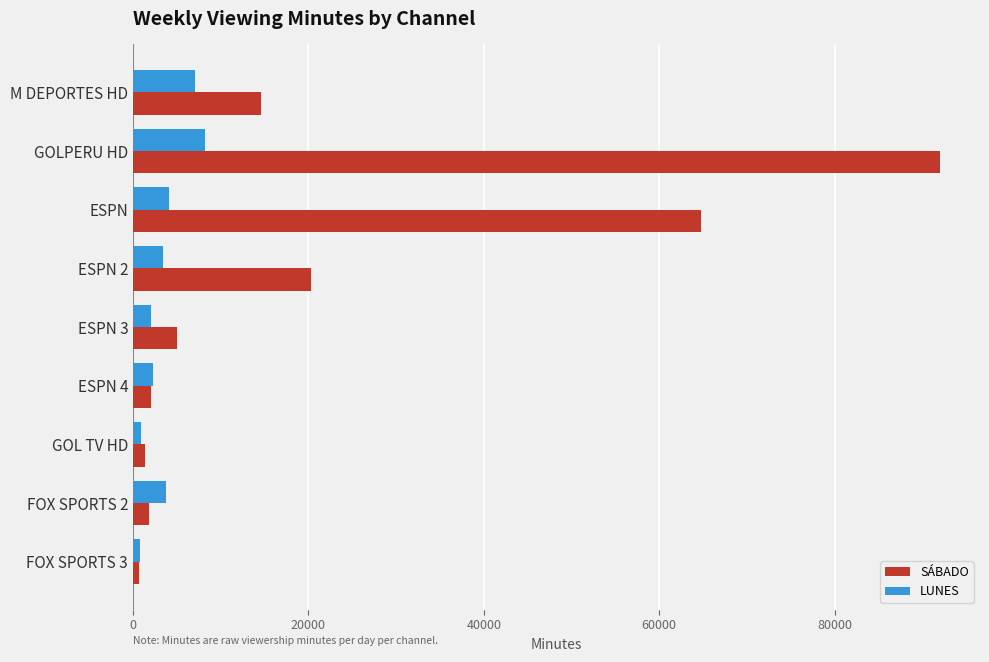

How many data points does each series have?

9